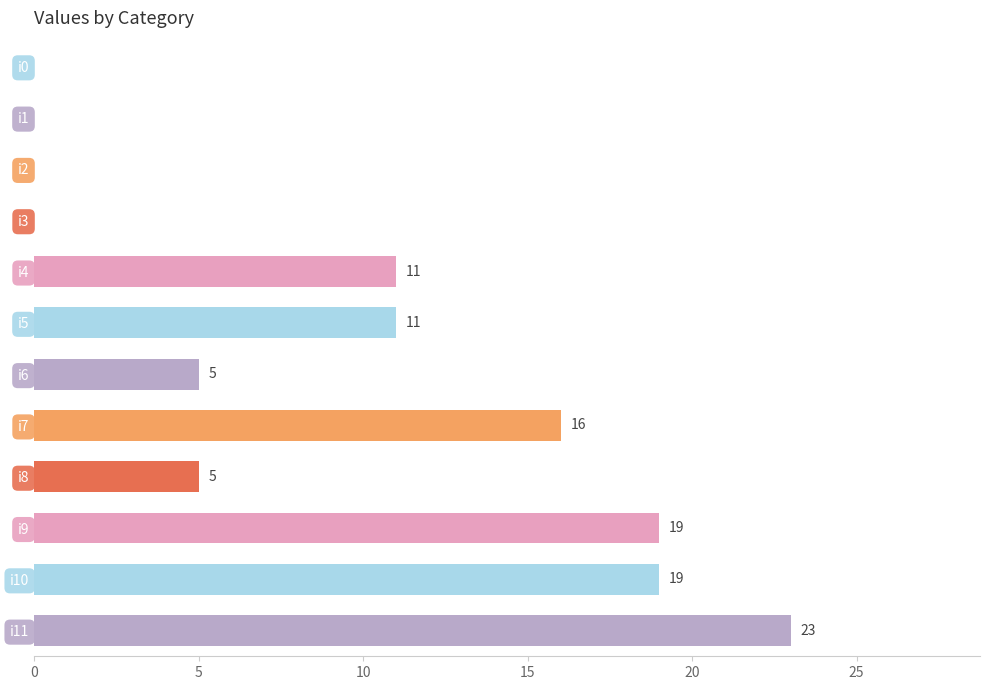

Reading top to bottom, list all the values displayed in this chart.

i0=0	i1=0	i2=0	i3=0	i4=11	i5=11	i6=5	i7=16	i8=5	i9=19	i10=19	i11=23